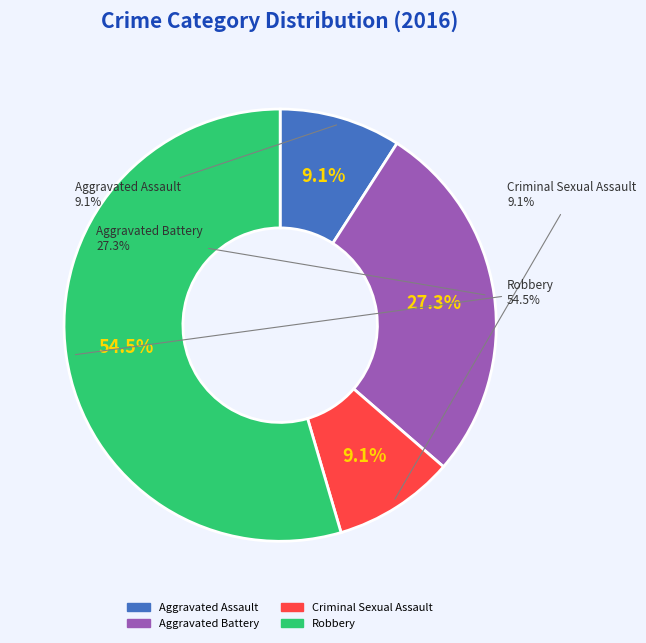

True or false: Robbery accounts for 55% of the total.

True